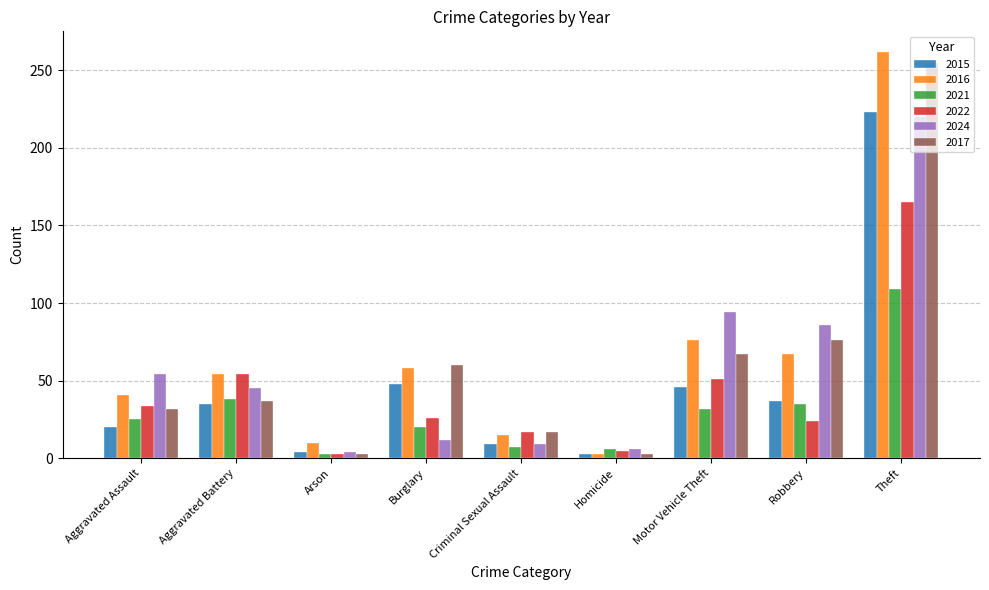

Which series has the largest total across all categories?

2016